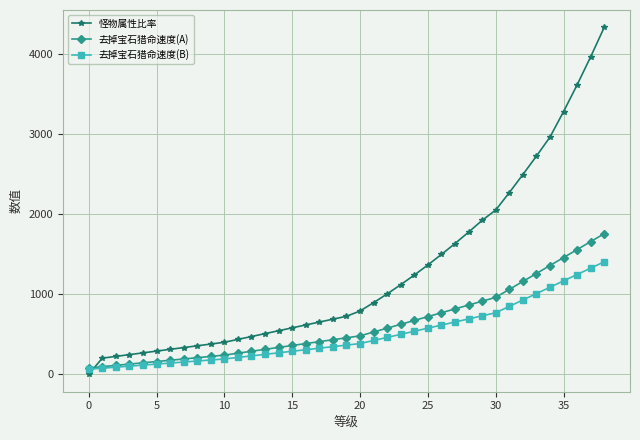

How many lines are shown in the chart?

3